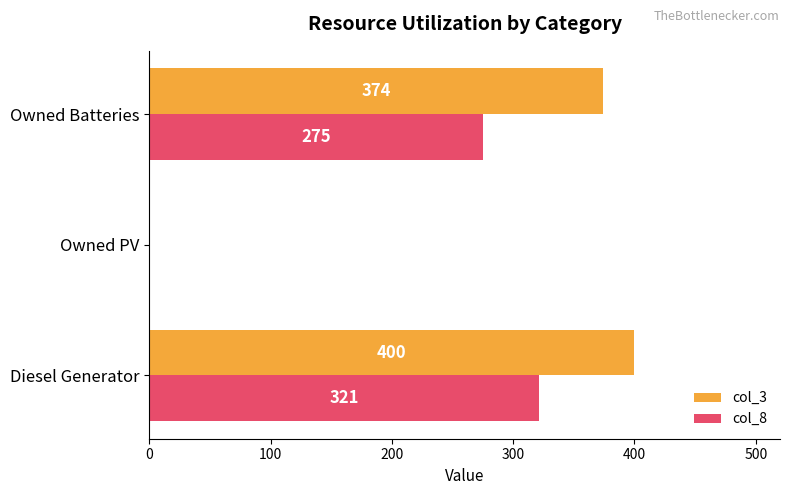

Between Diesel Generator and Owned Batteries, which series saw the biggest shift?

col_8